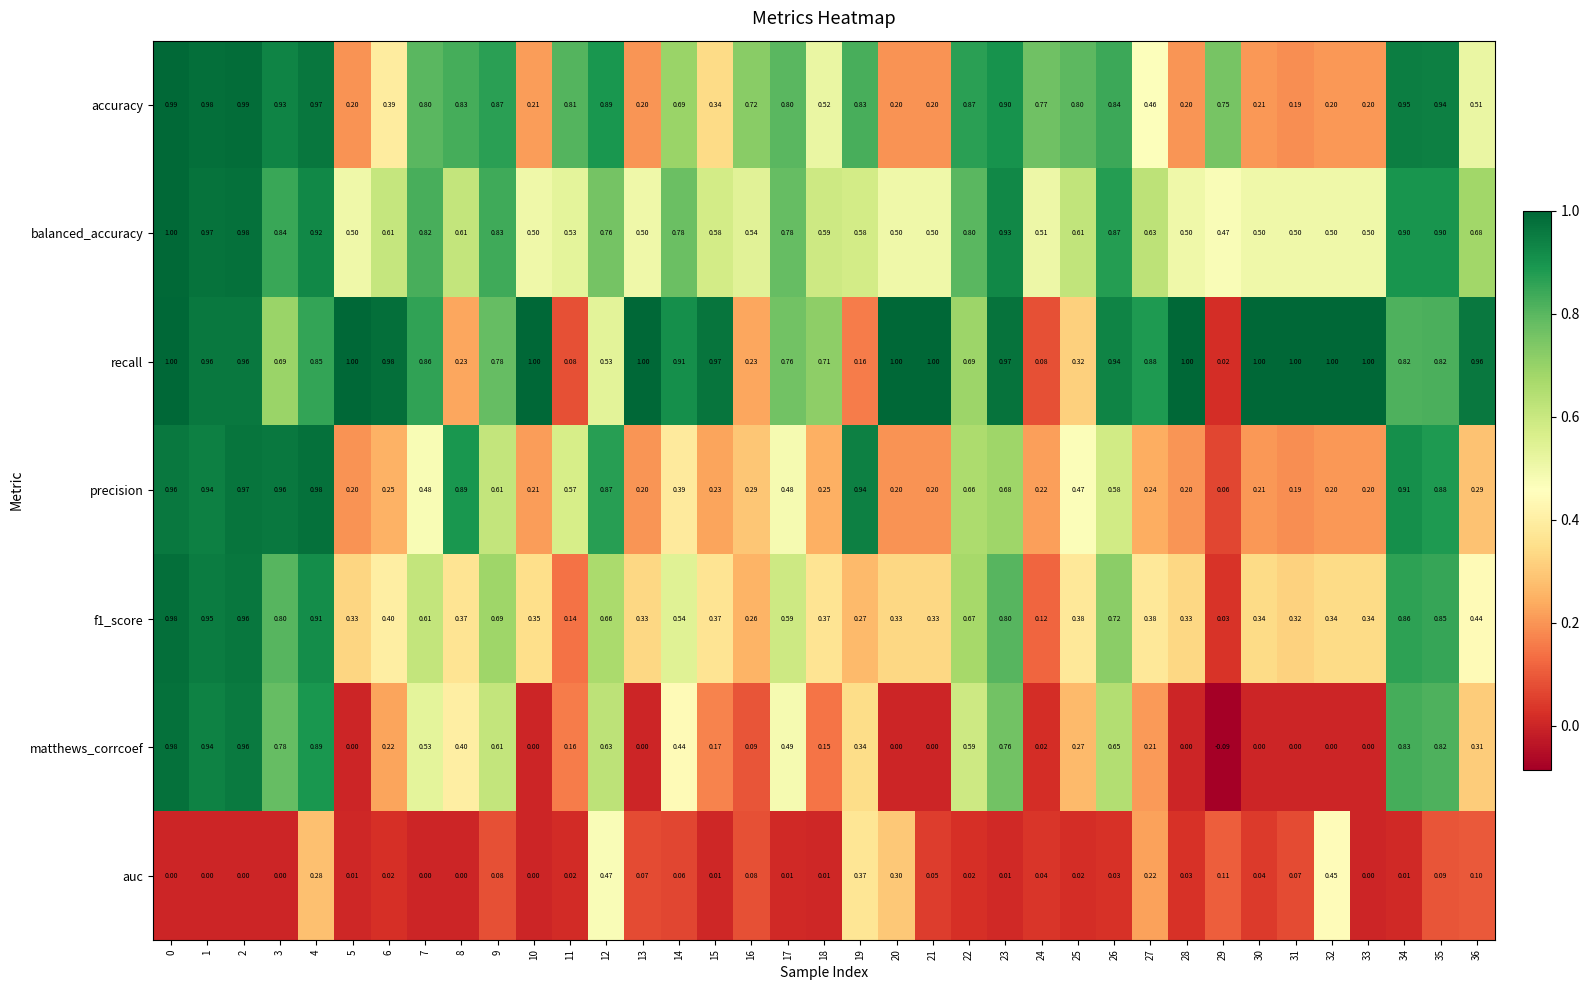

Which series has the largest total across all categories?

recall